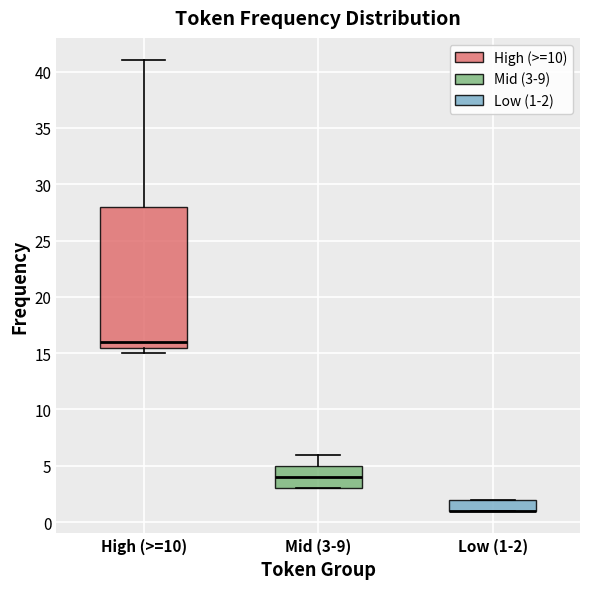

Reading left to right, read every box against the y-axis: the position of its median line, the range the box covers, and the ends of its whiskers. The values are not printed on the chart, so give them approximately, as read against the axis.

High (>=10): median 16.0, box 15.5 to 28.0, whiskers 15.0 to 41.0
Mid (3-9): median 4.0, box 3.0 to 5.0, whiskers 3.0 to 6.0
Low (1-2): median 1.0 (drawn on the box's lower edge), box 1.0 to 2.0, whiskers 1.0 to 2.0